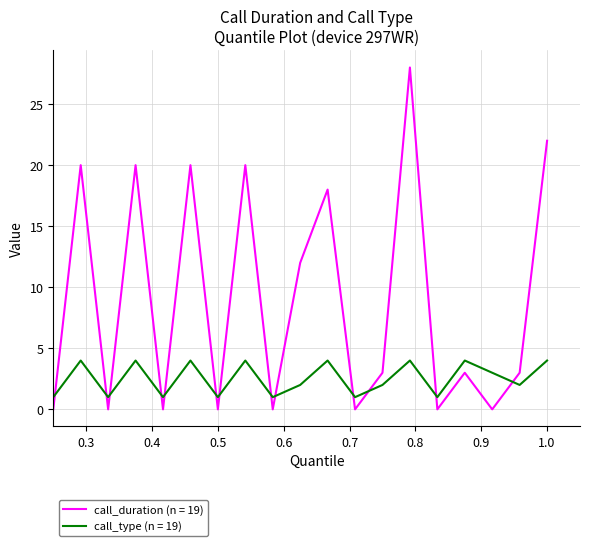

How many categories are shown in the chart?

19